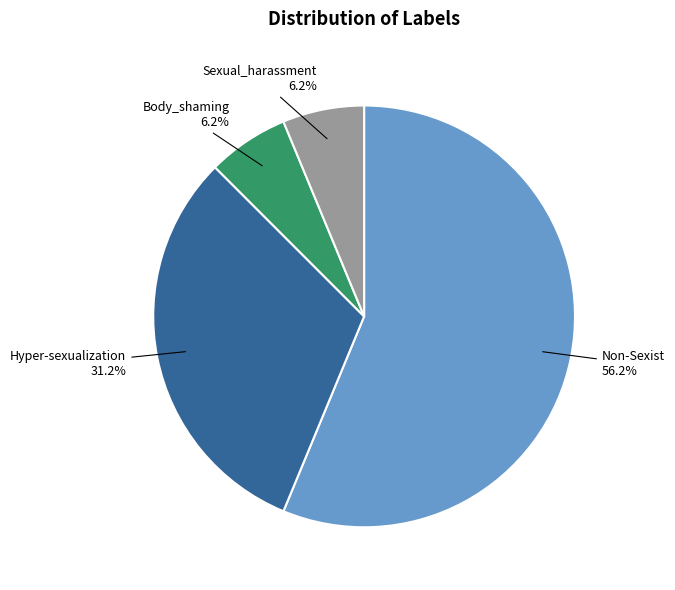

To the nearest percent, what percentage of the pie is Hyper-sexualization?

31%